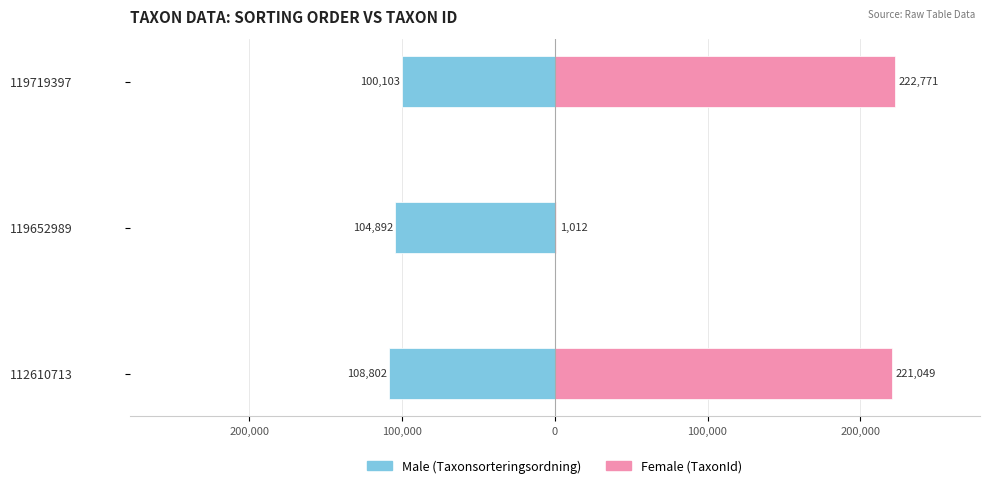

Which series has the largest total across all categories?

Female